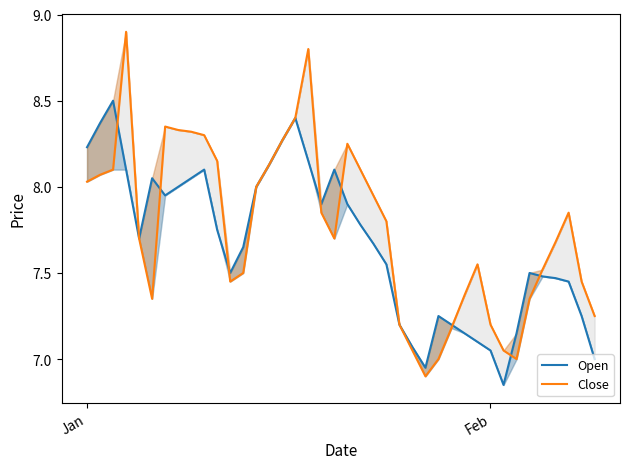

Is the value of Open at Jan greater than the value of Close at 29?

Yes